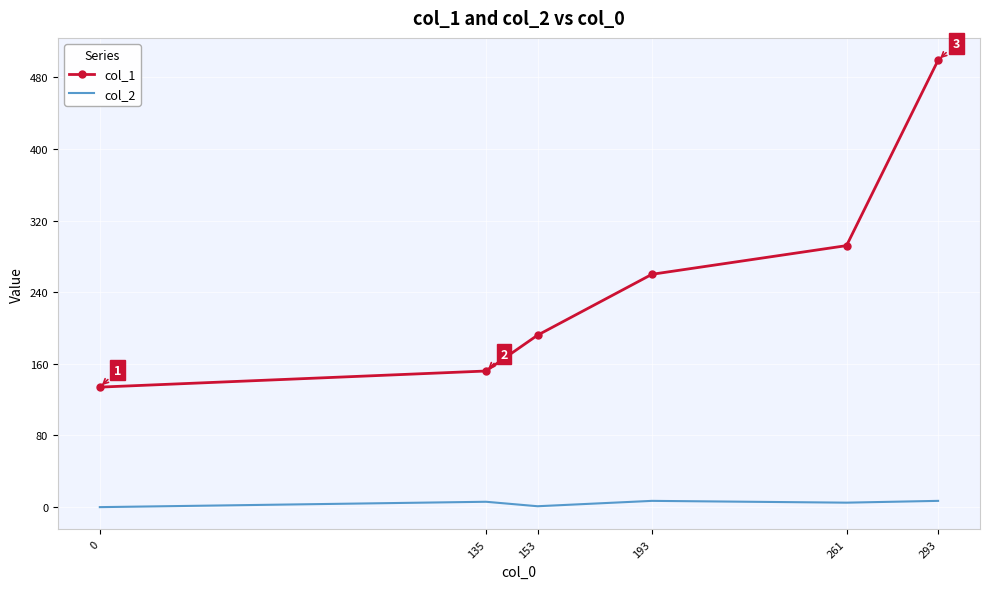

What is the maximum value shown in the chart?

499